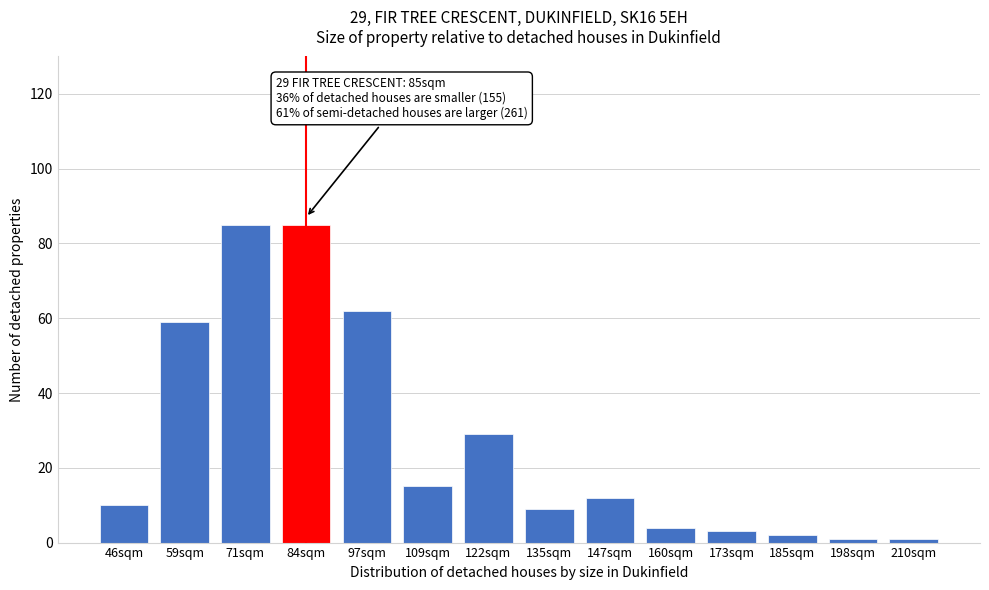

Reading left to right, list all the values displayed in this chart.

46sqm=10	59sqm=59	71sqm=85	84sqm=85	97sqm=62	109sqm=15	122sqm=29	135sqm=9	147sqm=12	160sqm=4	173sqm=3	185sqm=2	198sqm=1	210sqm=1